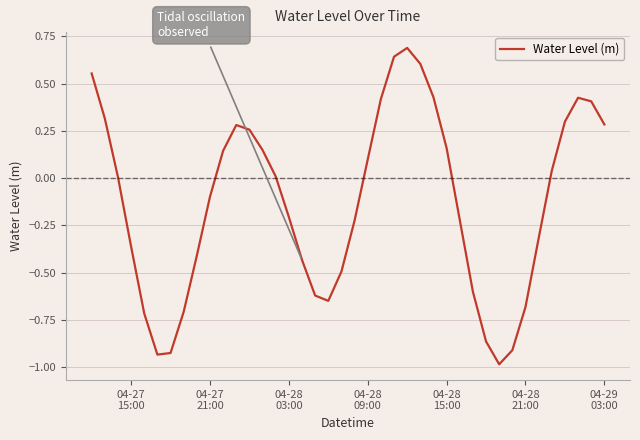

What is the minimum value shown in the chart?

-1.0